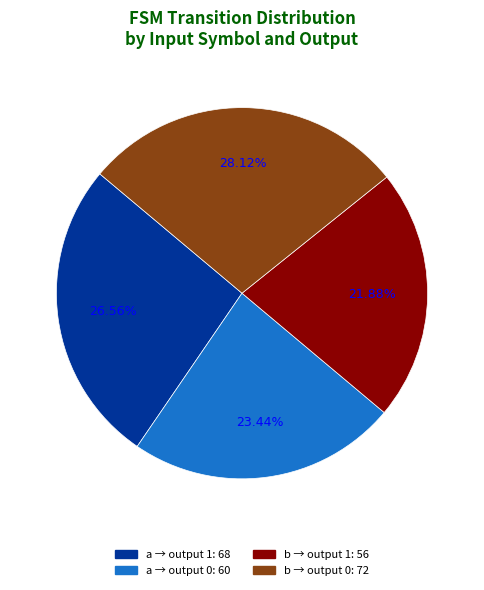

Is there any slice that represents more than half of the pie?

No